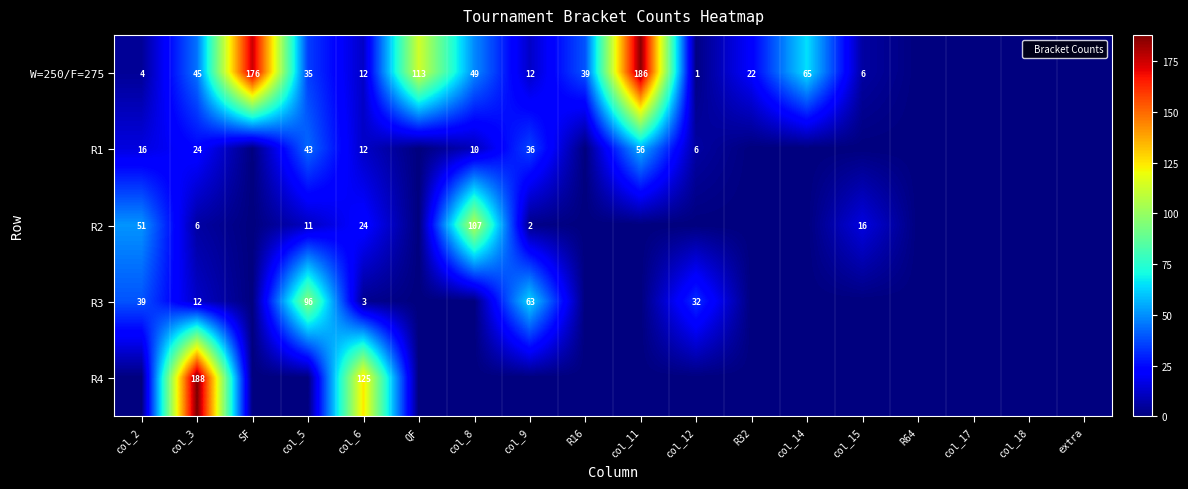

Between col_3 and col_8, which series saw the biggest shift?

R4